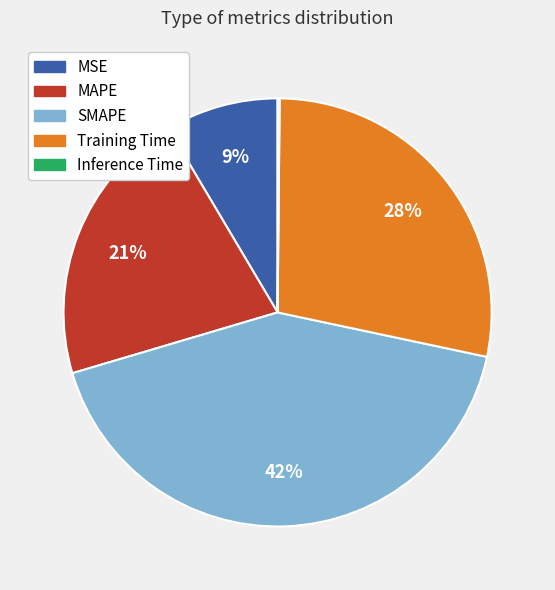

Is it true that MAPE is 21% of the pie?

True